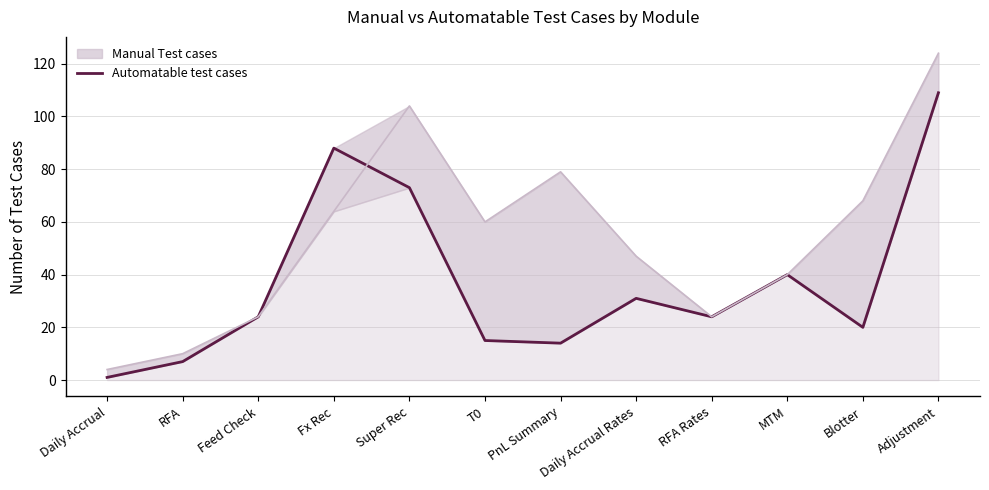

Rank the categories by value from highest to lowest.

Adjustment, Fx Rec, Super Rec, MTM, Daily Accrual Rates, Feed Check, RFA Rates, Blotter, T0, PnL Summary, RFA, Daily Accrual